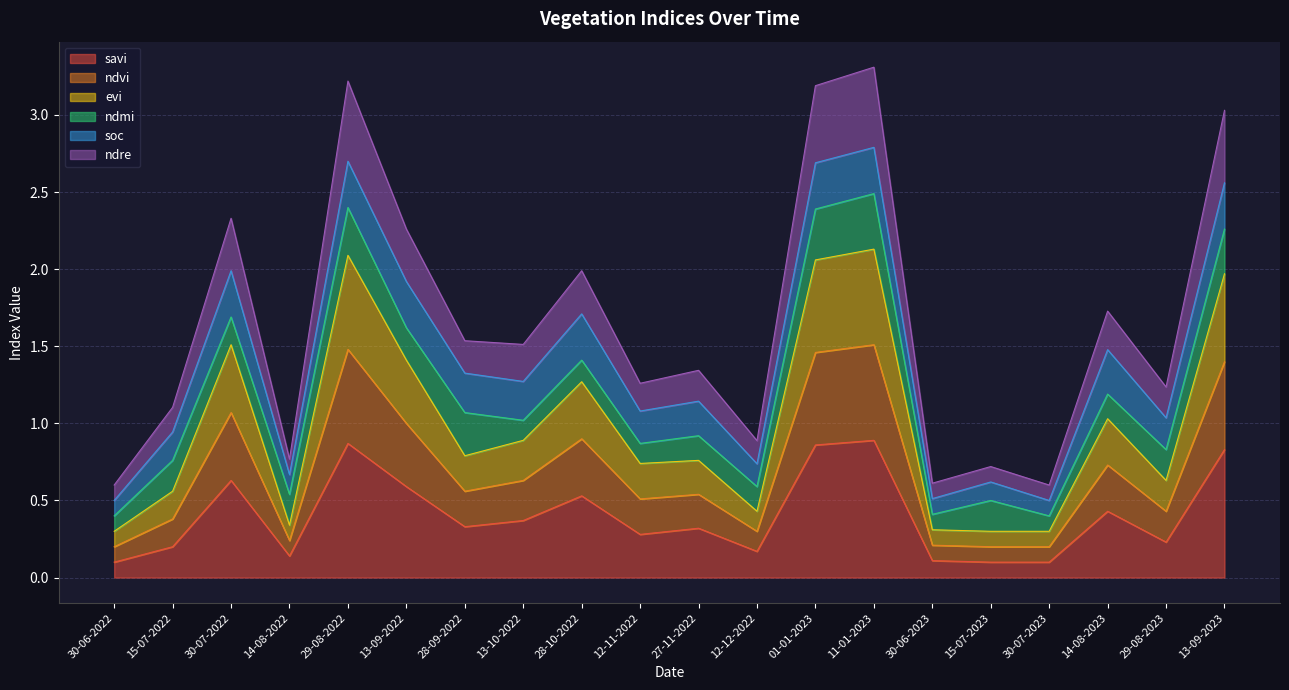

Count the number of categories in the chart.

20